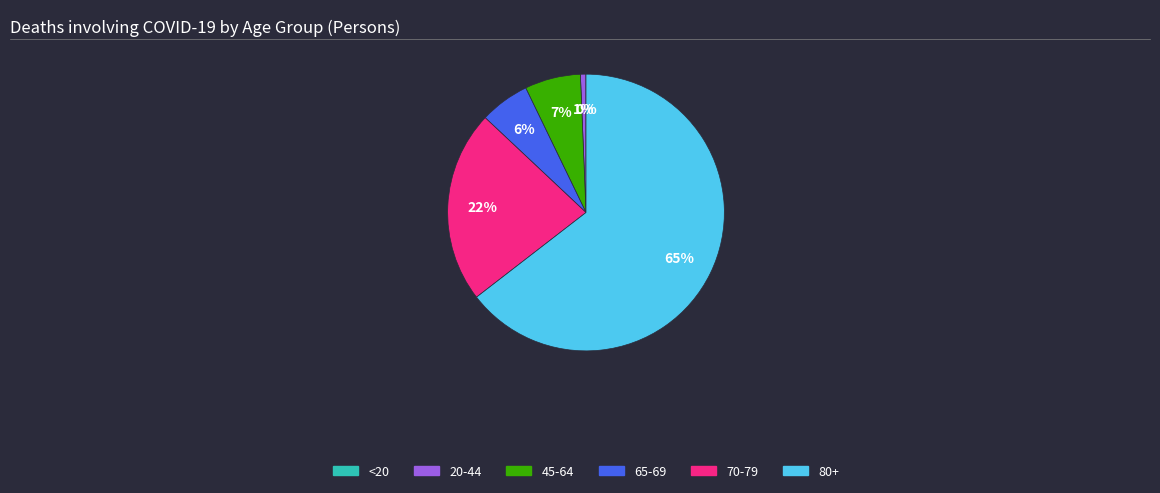

Does any single category account for the majority?

Yes